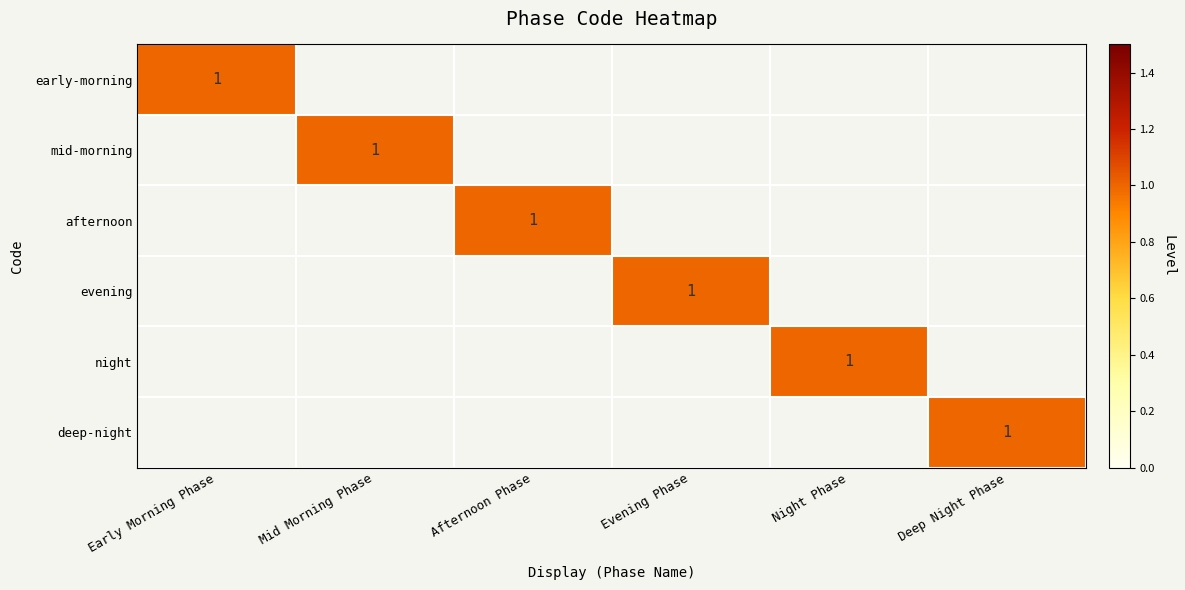

The evening series shows 1 at Evening Phase. True or false?

True